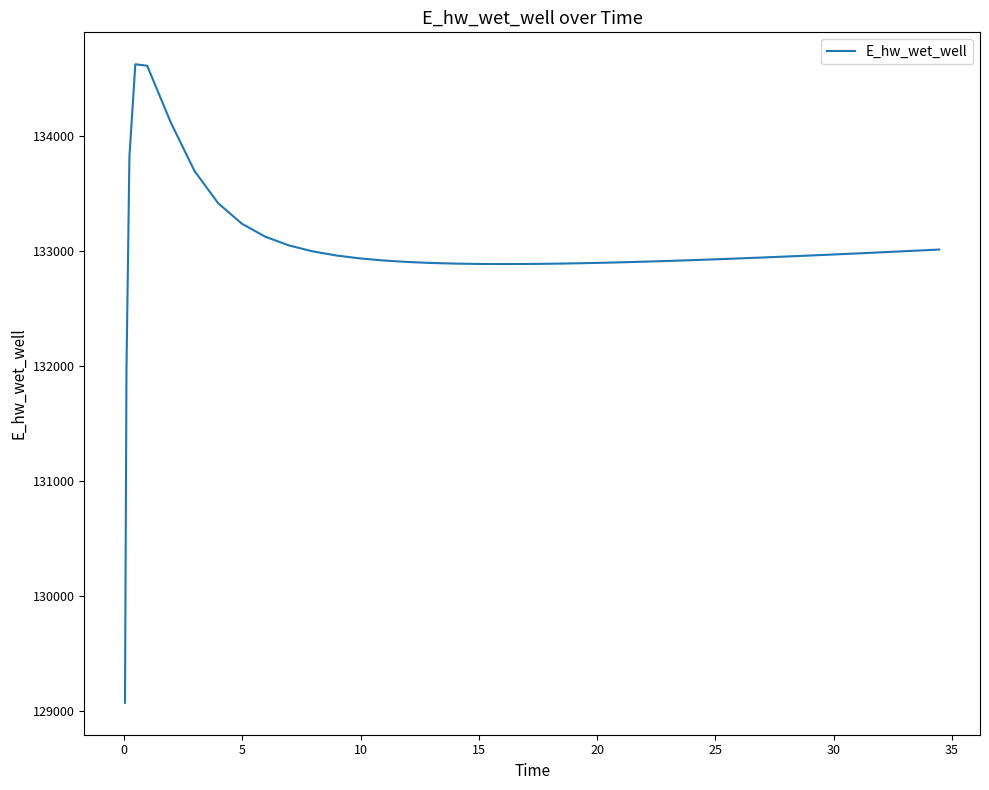

What is the maximum value shown in the chart?

134628.0